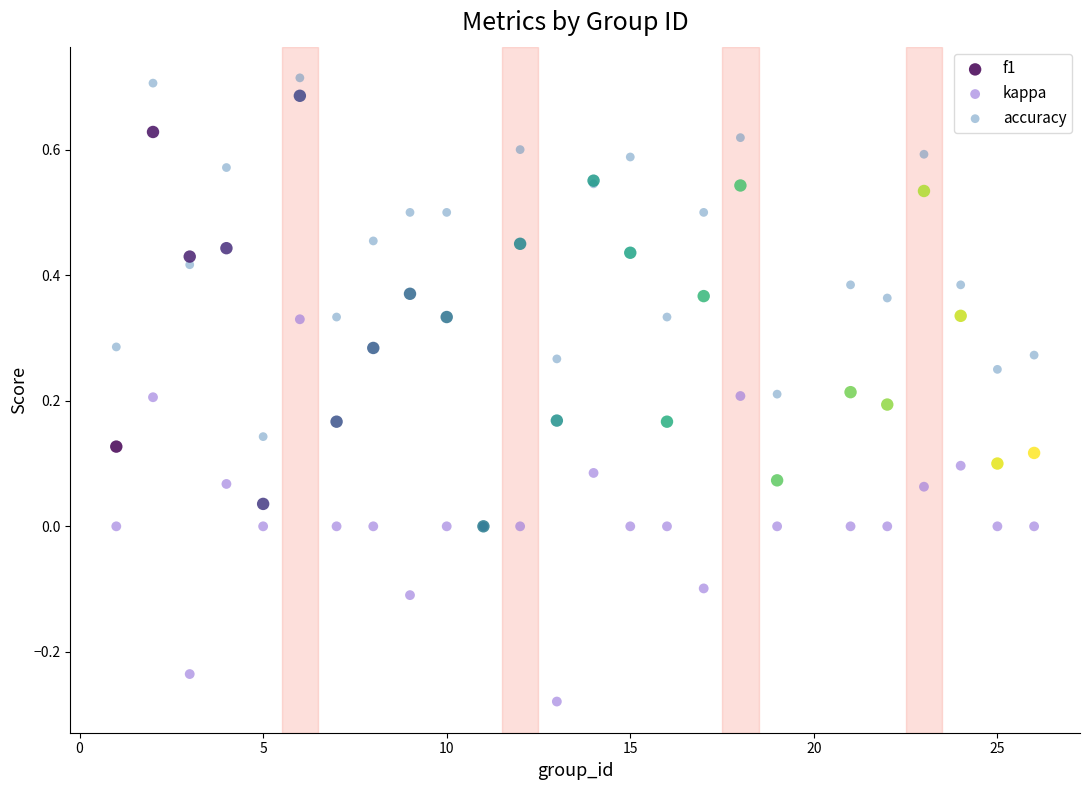

What are all the series names shown in the legend?

f1, kappa, accuracy